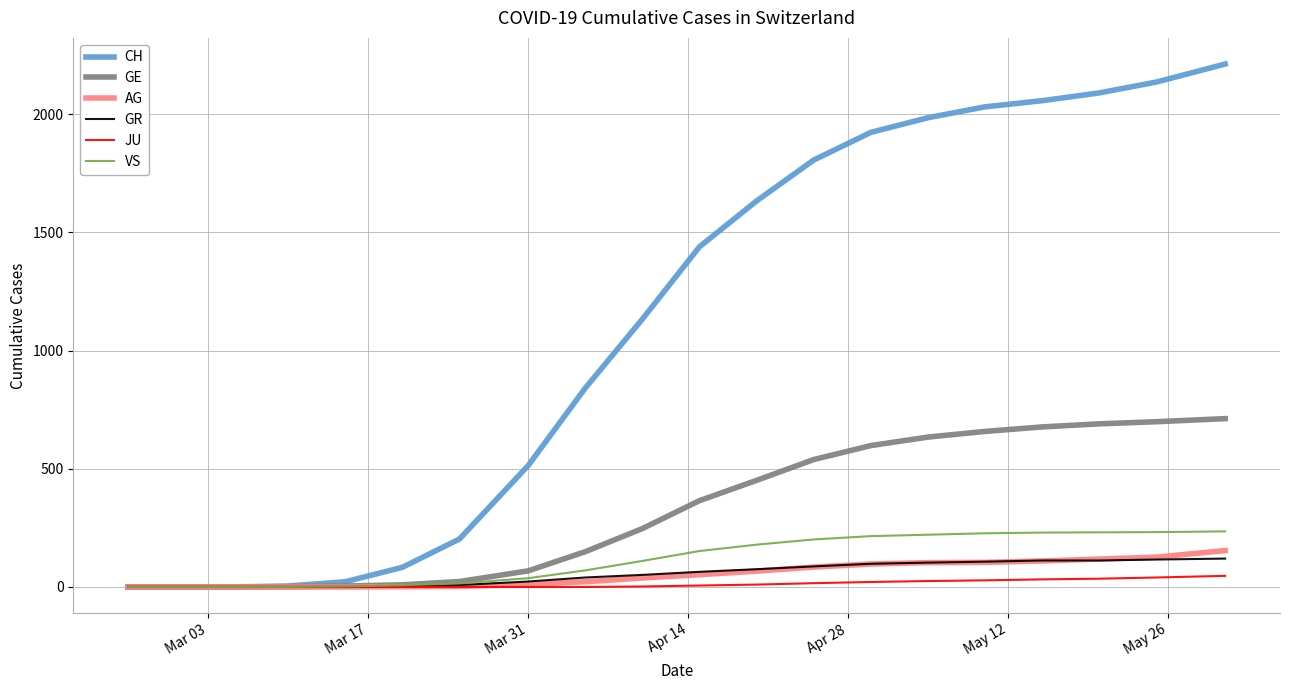

What is the greatest value displayed?

2212